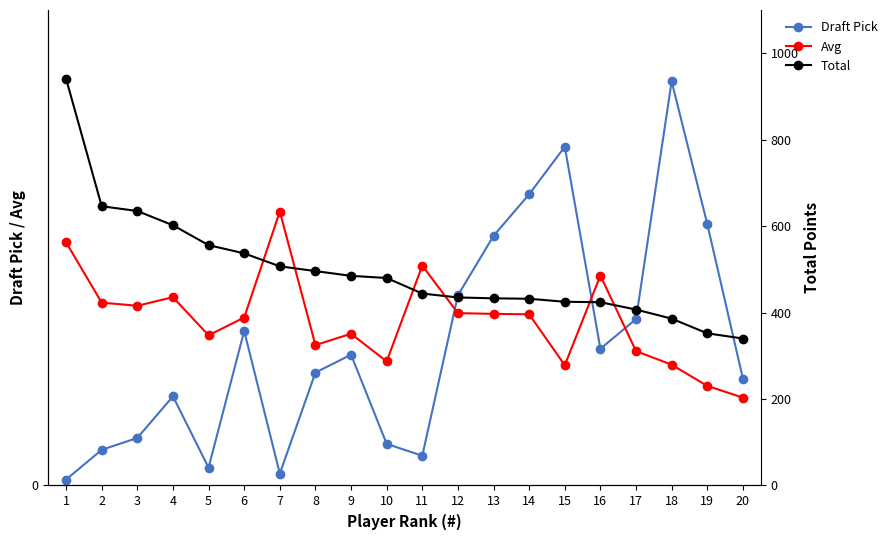

Reading right to left, what are all the values shown in this chart?

Draft Pick: 18.0	44.0	68.0	28.0	23.0	57.0	49.0	42.0	32.0	5.0	7.0	22.0	19.0	2.0	26.0	3.0	15.0	8.0	6.0	1.0
Avg: 14.8	16.8	20.3	22.6	35.3	20.2	28.8	28.9	29.0	37.0	20.9	25.5	23.6	46.1	28.3	25.3	31.7	30.2	30.8	40.9
Total: 340.0	352.0	386.0	407.0	424.0	425.0	432.0	433.0	435.0	444.0	480.0	485.0	496.0	507.0	537.0	556.0	602.0	635.0	646.0	941.0